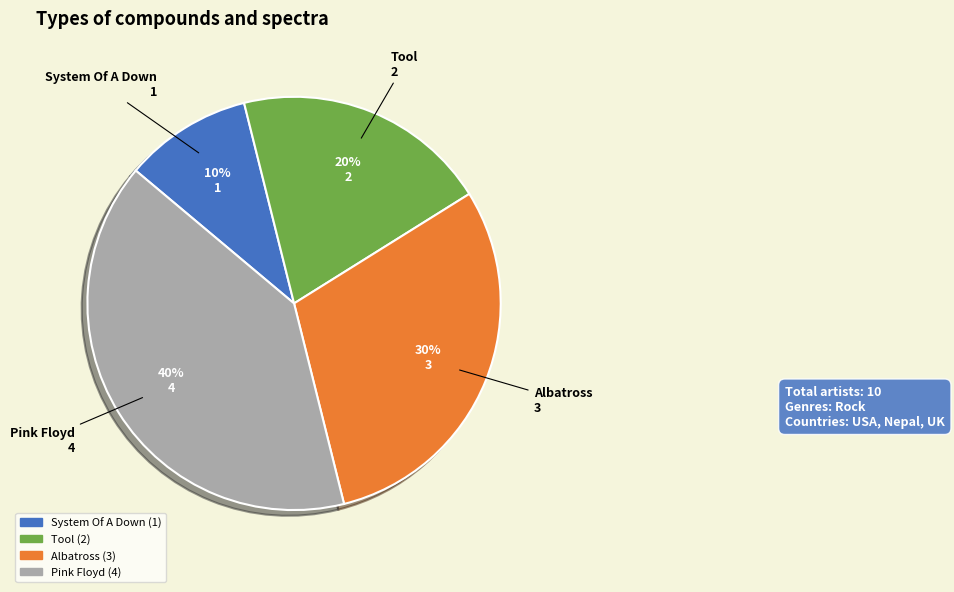

Is the sum of Pink Floyd and Tool greater than half?

Yes